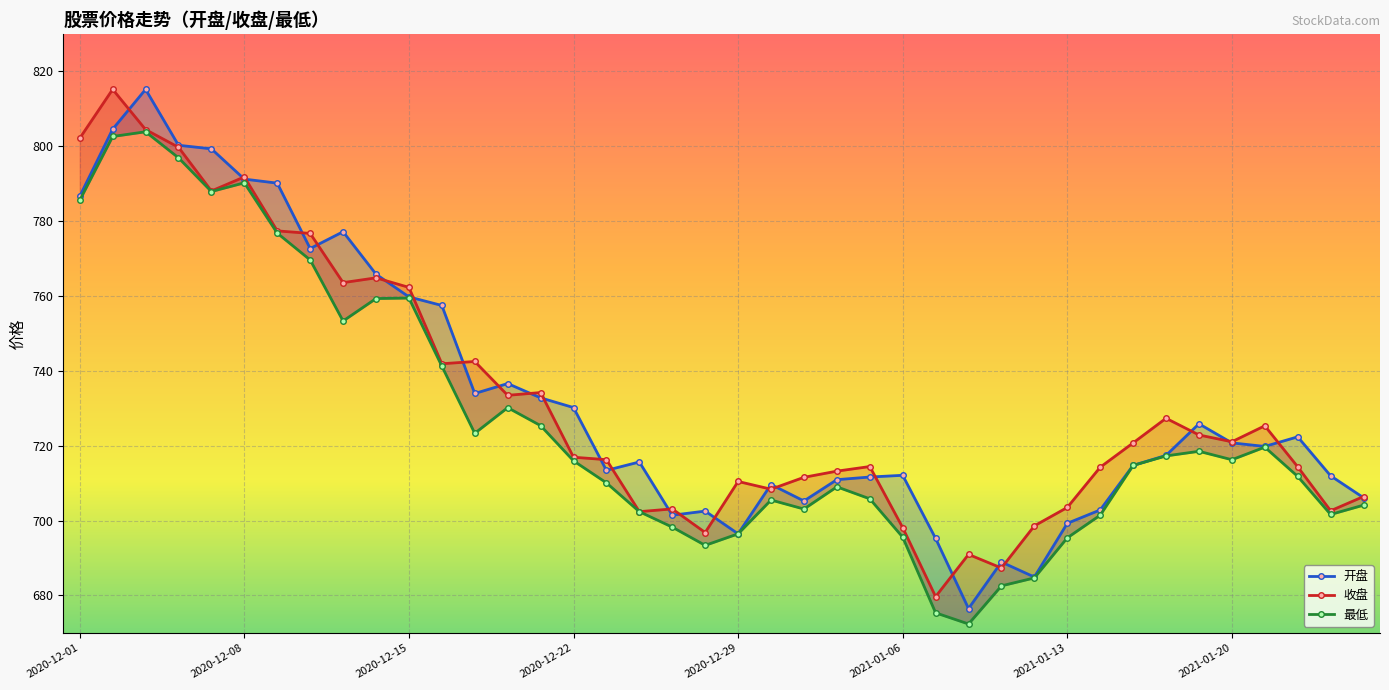

What are all the series names shown in the legend?

开盘, 收盘, 最低